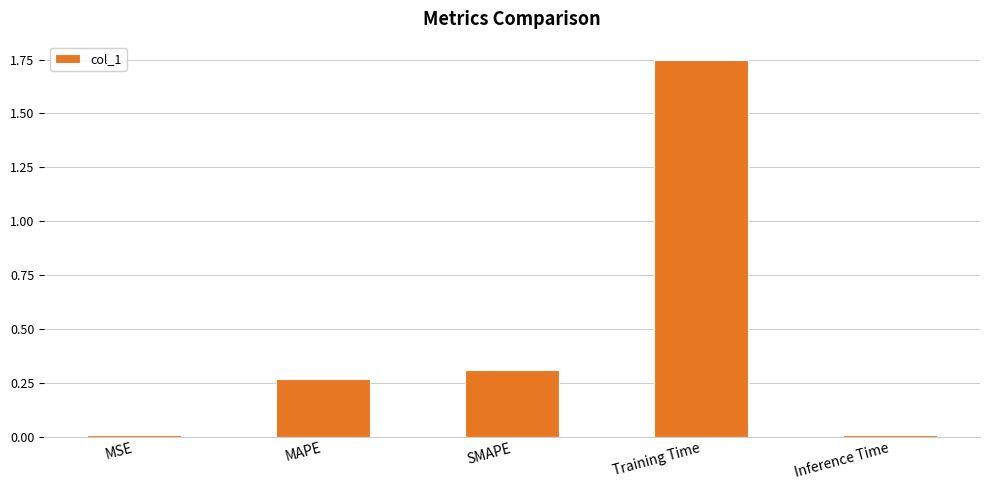

What is the sum of all values?

2.3